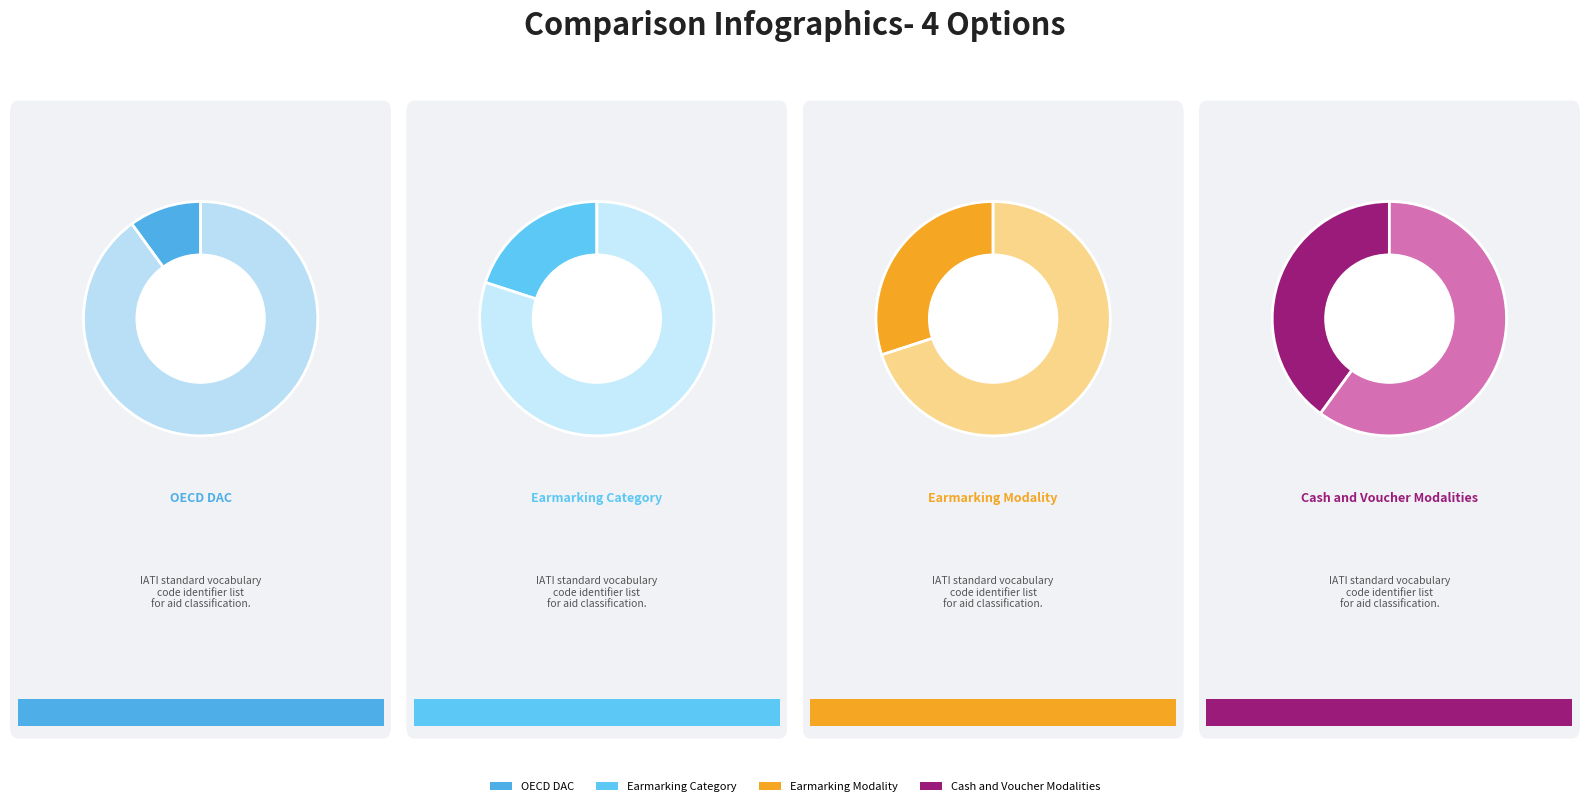

To the nearest percent, what is the difference between the Earmarking Modality and OECD DAC slice percentages?

20%